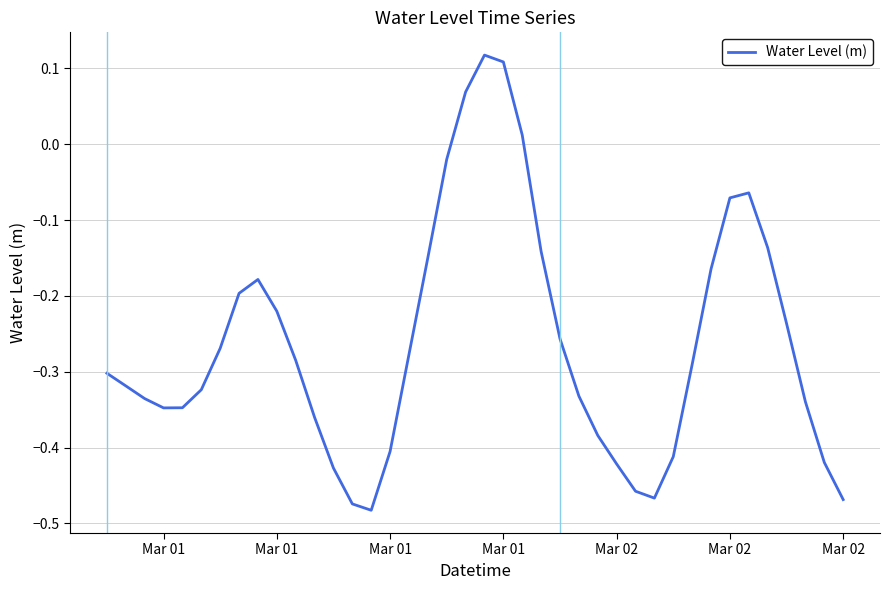

Does the chart have visible grid lines?

Yes